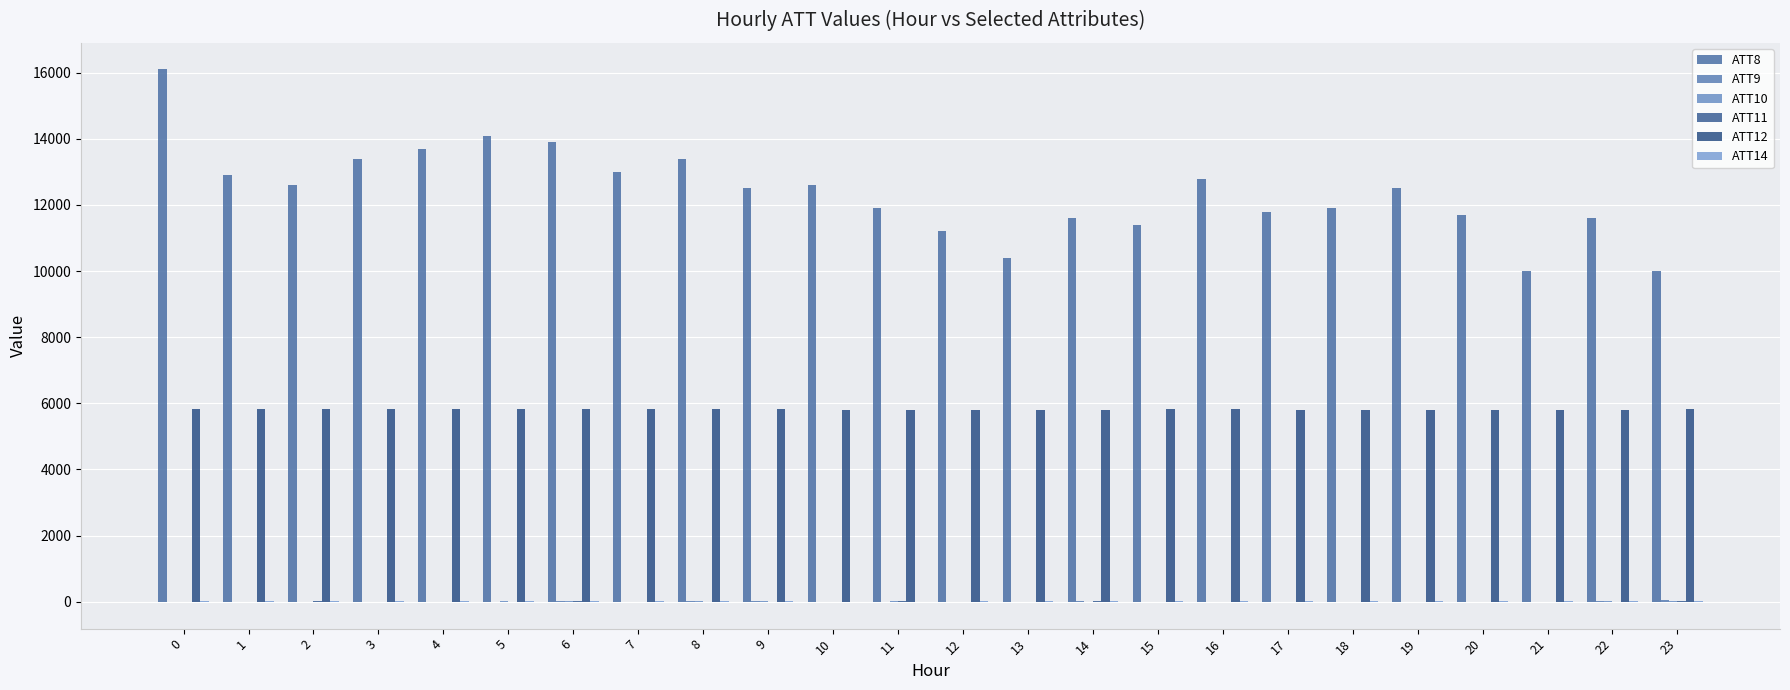

At which label does ATT12 reach its peak?

4